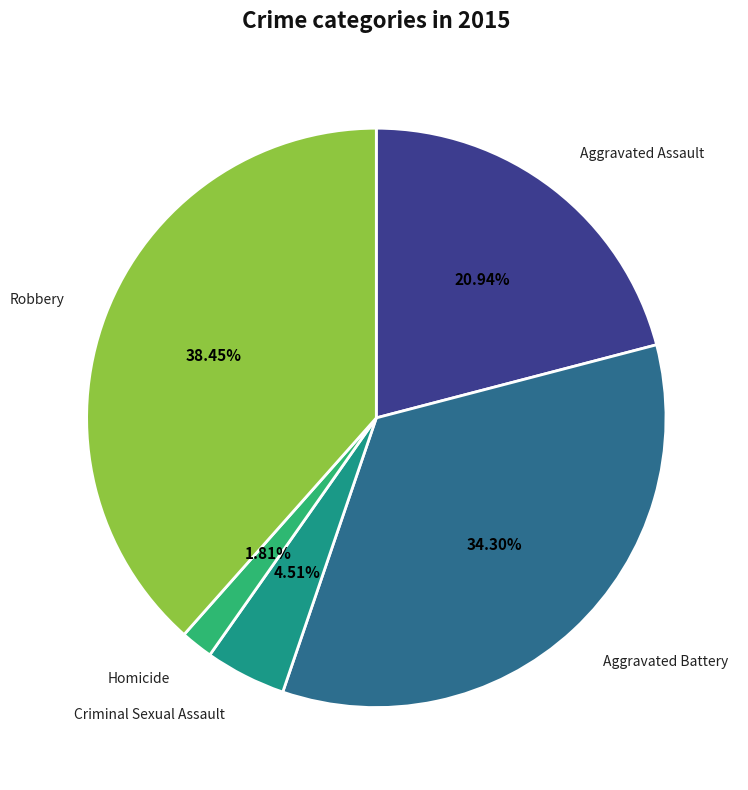

Which has a higher value, Aggravated Assault or Robbery?

Robbery